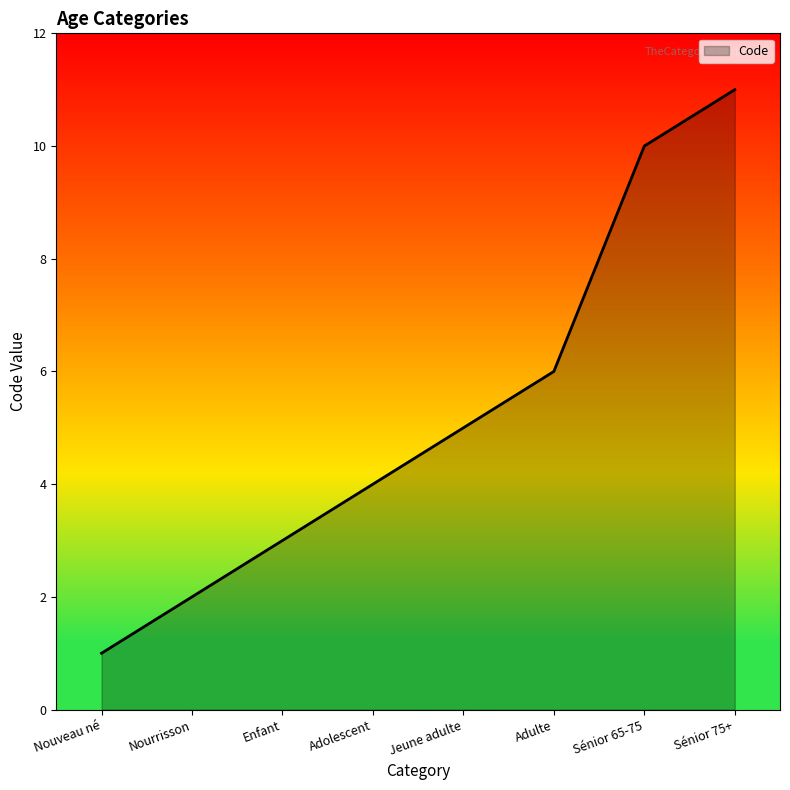

What is the change in value from Nourrisson to Sénior 75+?

+9